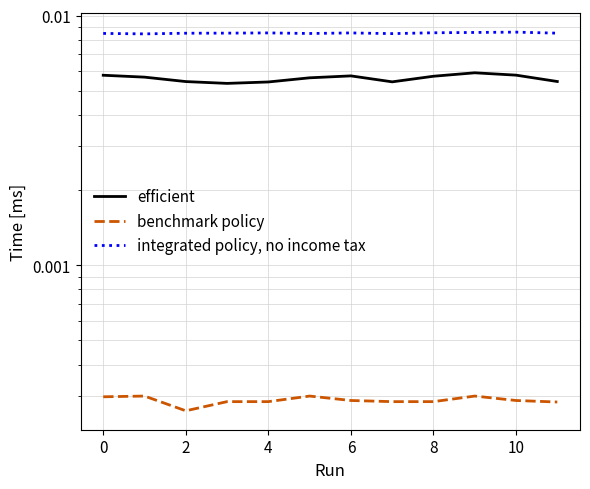

Rank the series at 8 from highest to lowest value.

integrated policy, no income tax, efficient, benchmark policy